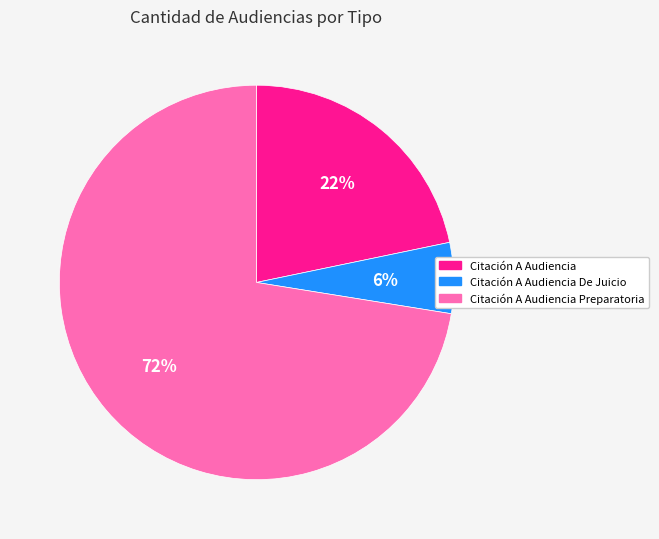

How many slices are in this pie chart?

3